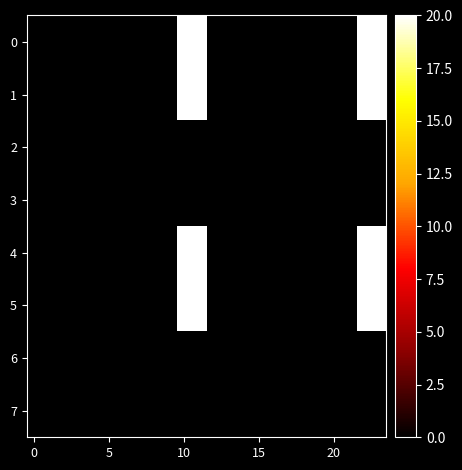

Count the number of categories in the chart.

24